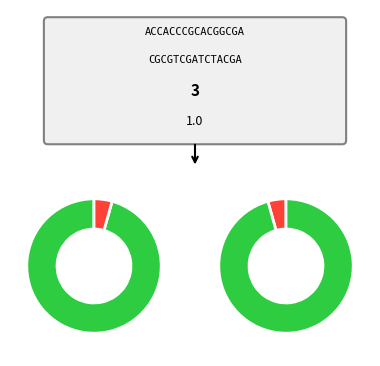

To the nearest percent, what is the difference between the Primera and Primera slice percentages?

1%